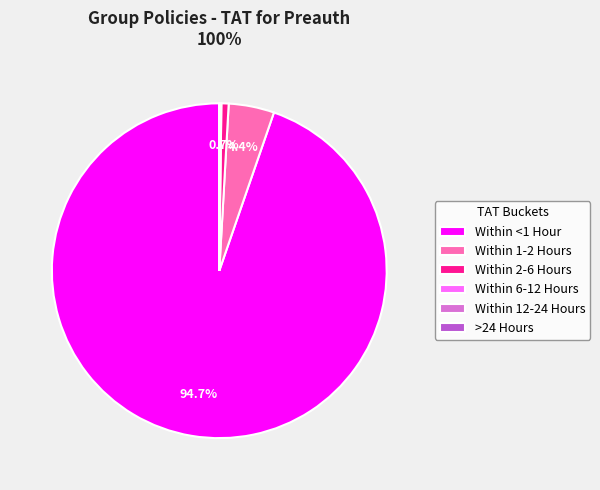

Combined, what portion of the pie is Within 2-6 Hours and Within 1-2 Hours?

5.1%